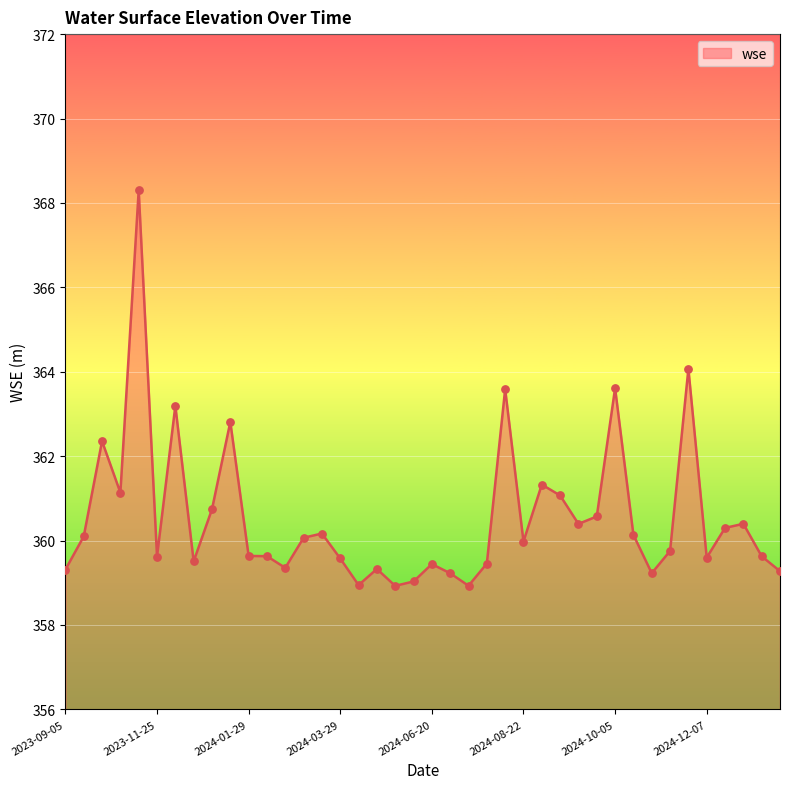

What is the smallest value displayed?

358.9